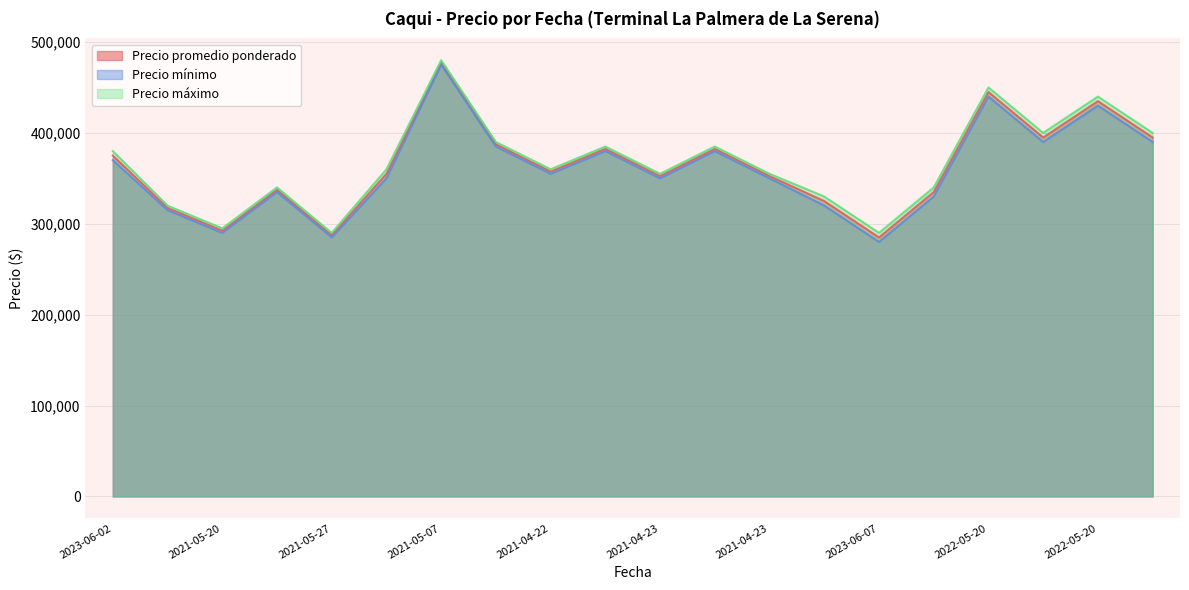

Count the number of data series in this chart.

3